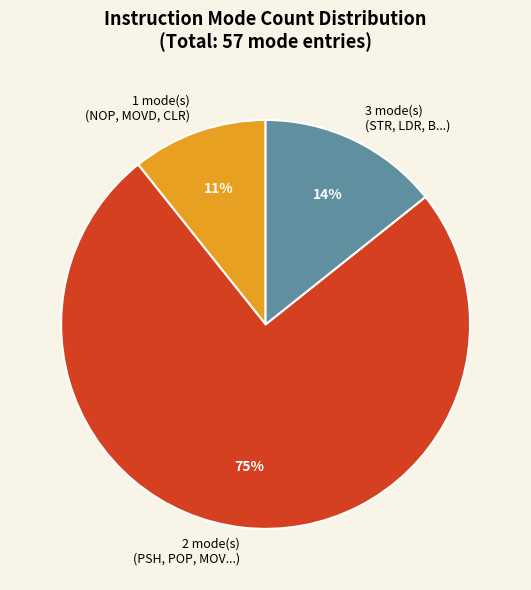

Combined, do 1 mode(s) (NOP, MOVD, CLR) and 3 mode(s) (STR, LDR, B...) account for over 50%?

No